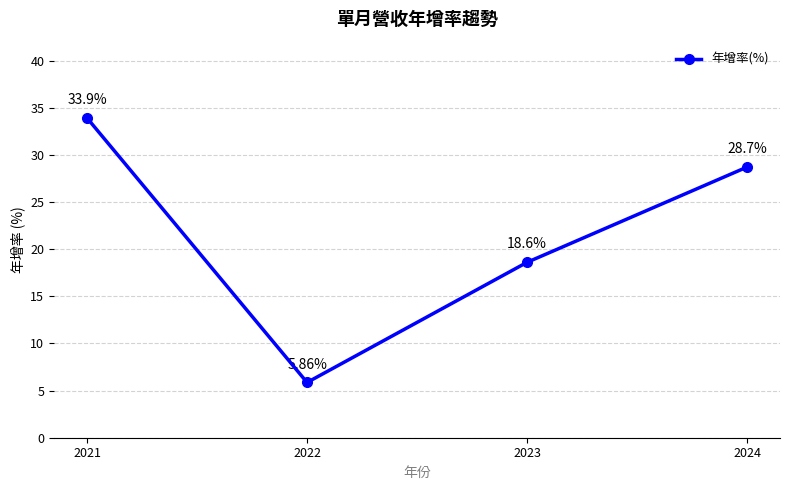

How many points are lower than both their immediate neighbors (excluding endpoints)?

1